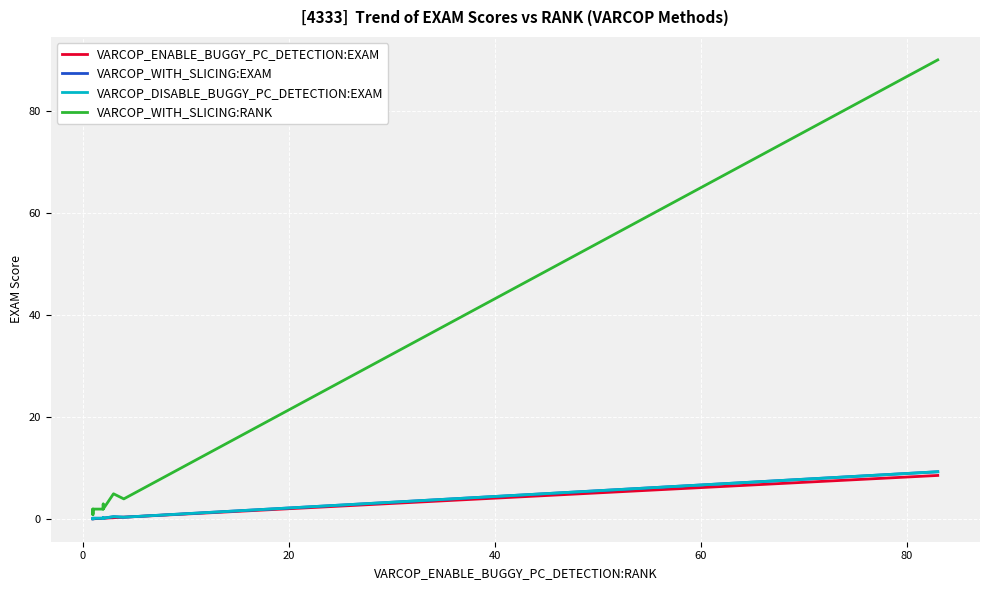

True or false: VARCOP_WITH_SLICING:EXAM and VARCOP_DISABLE_BUGGY_PC_DETECTION:EXAM intersect in this chart.

False